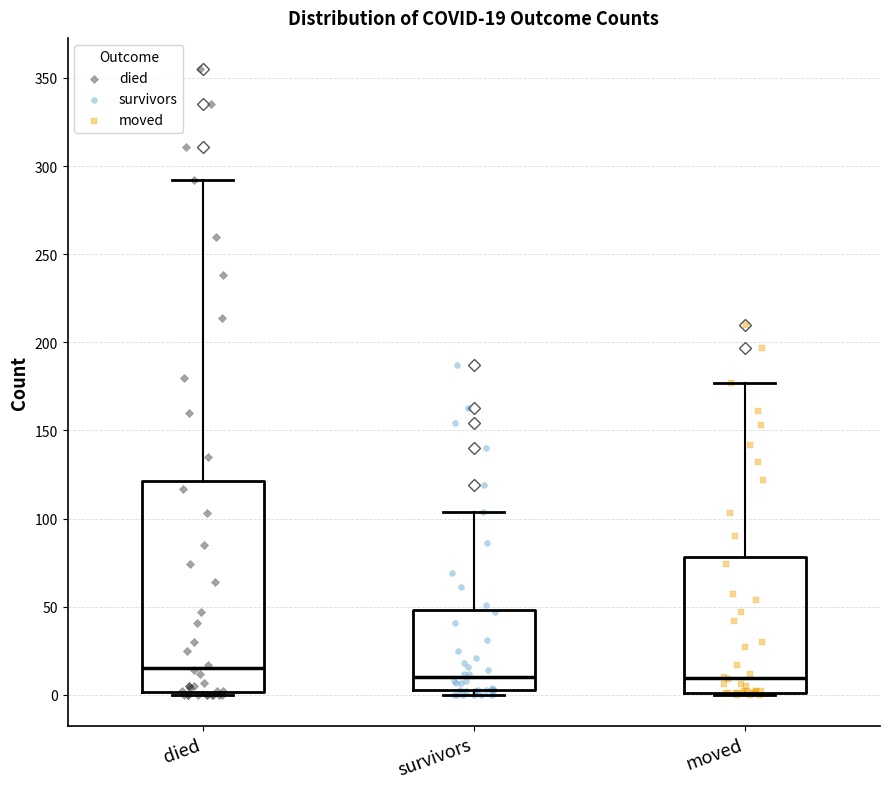

Which box has the highest median line?

died